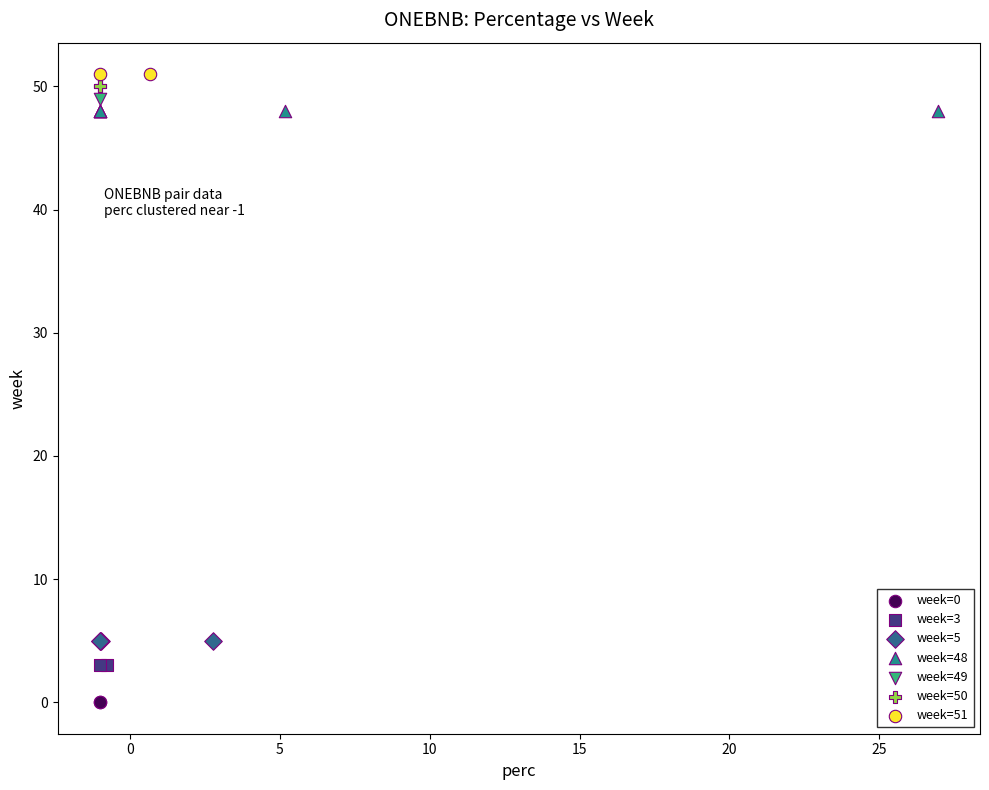

Which series reaches the maximum Y coordinate?

week=51